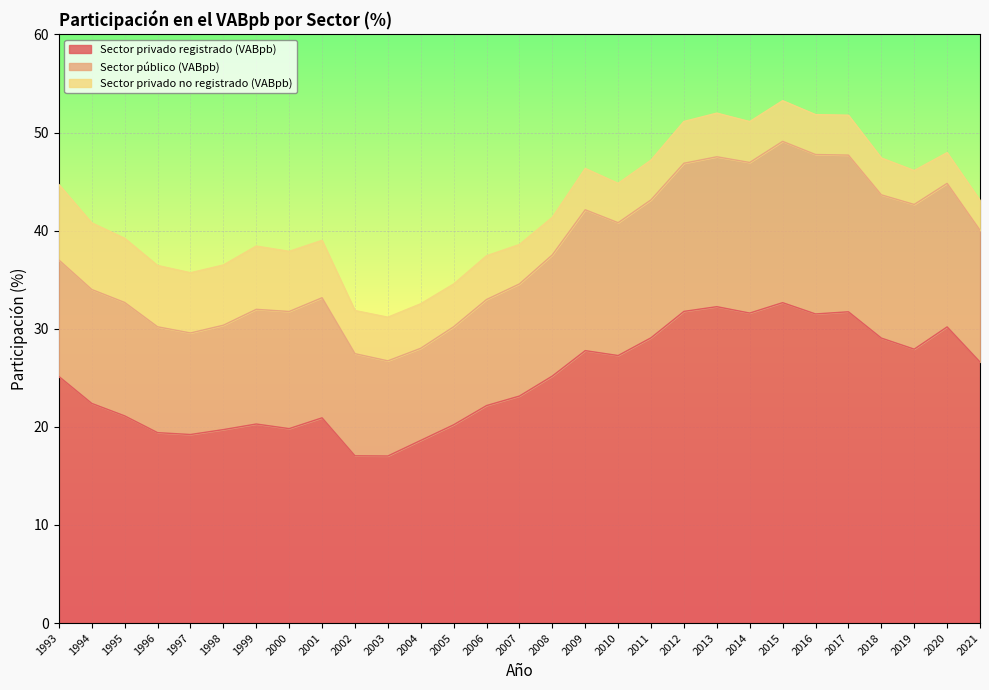

Does the chart display data point markers on the line(s)?

No